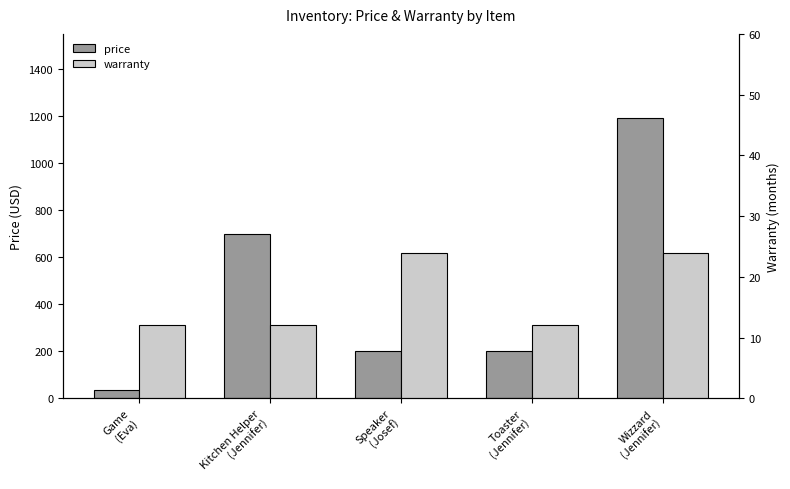

List the series in order of their peak value, lowest first.

warranty, price